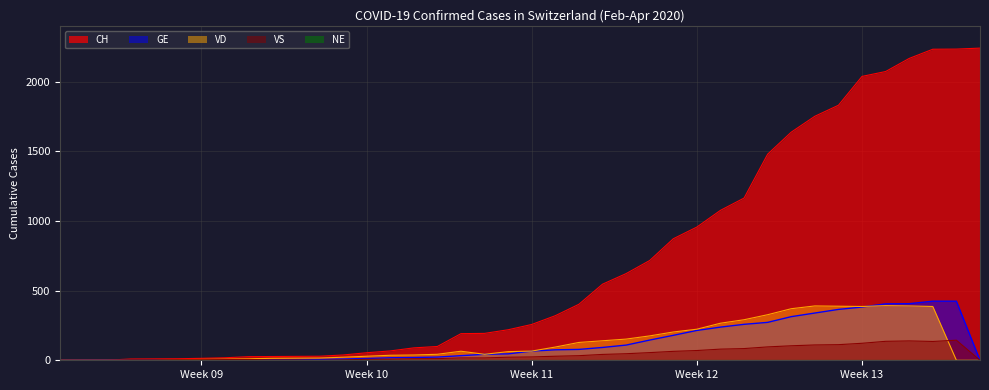

True or false: GE has a value of 4 at 2020-03-01.

False